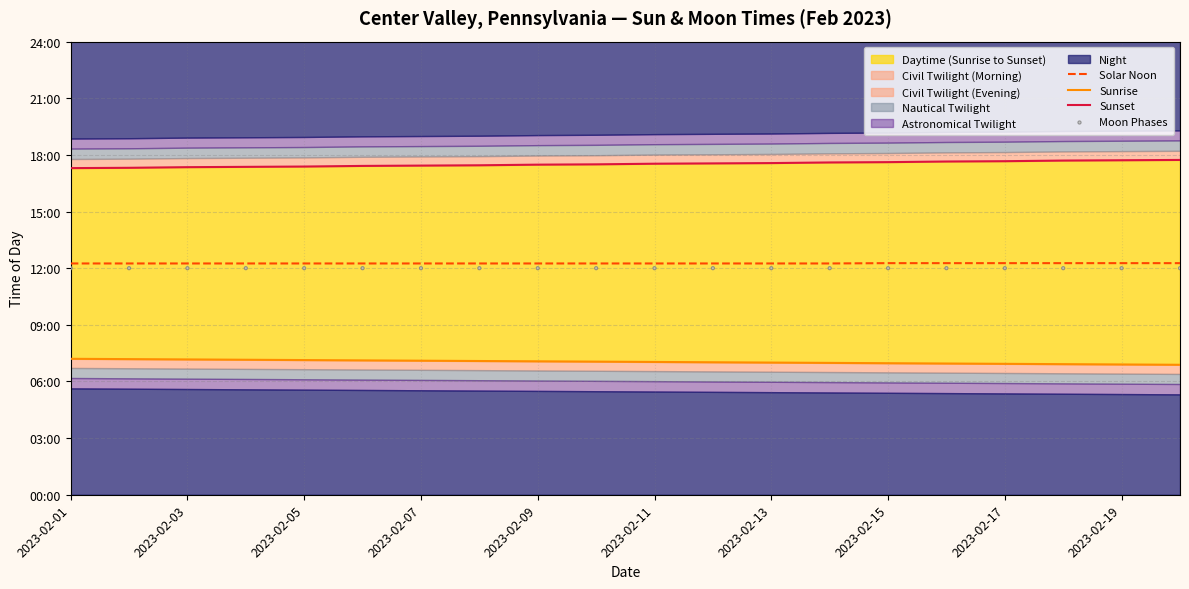

What is the total value across all series at 2023-02-05?

2926